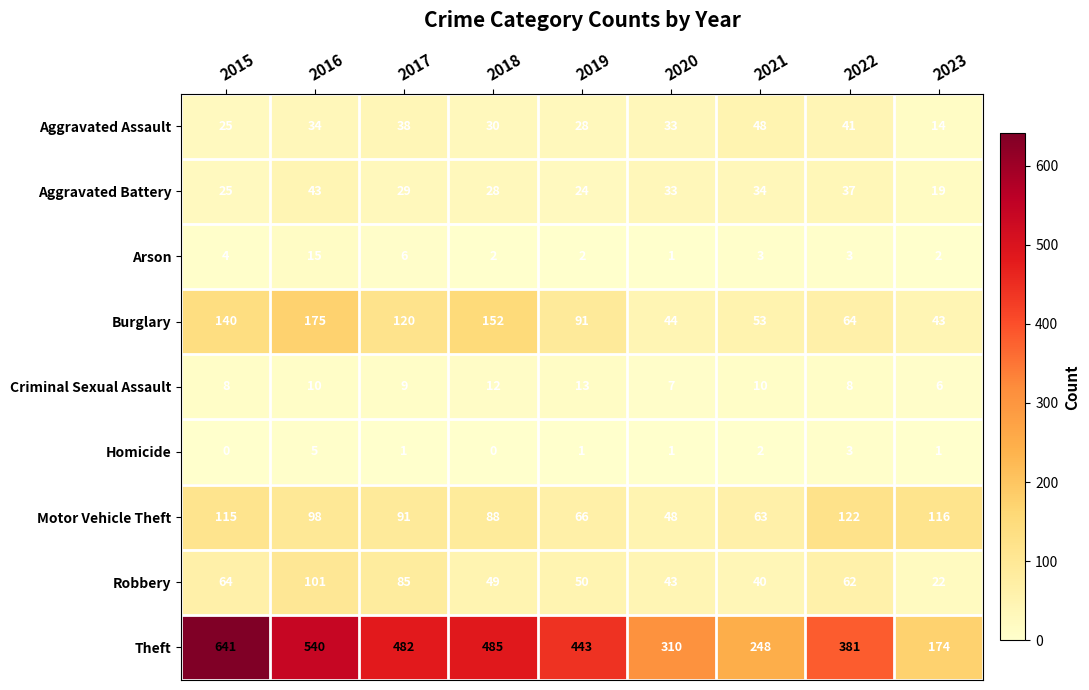

At how many categories does at least one series exceed 371?

6